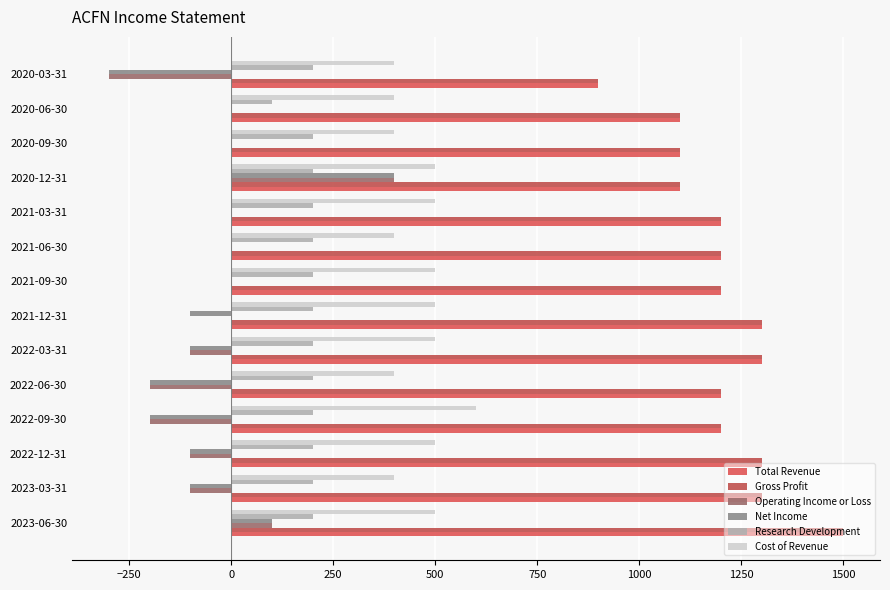

How many Cost of Revenue values are between 400 and 500?

13